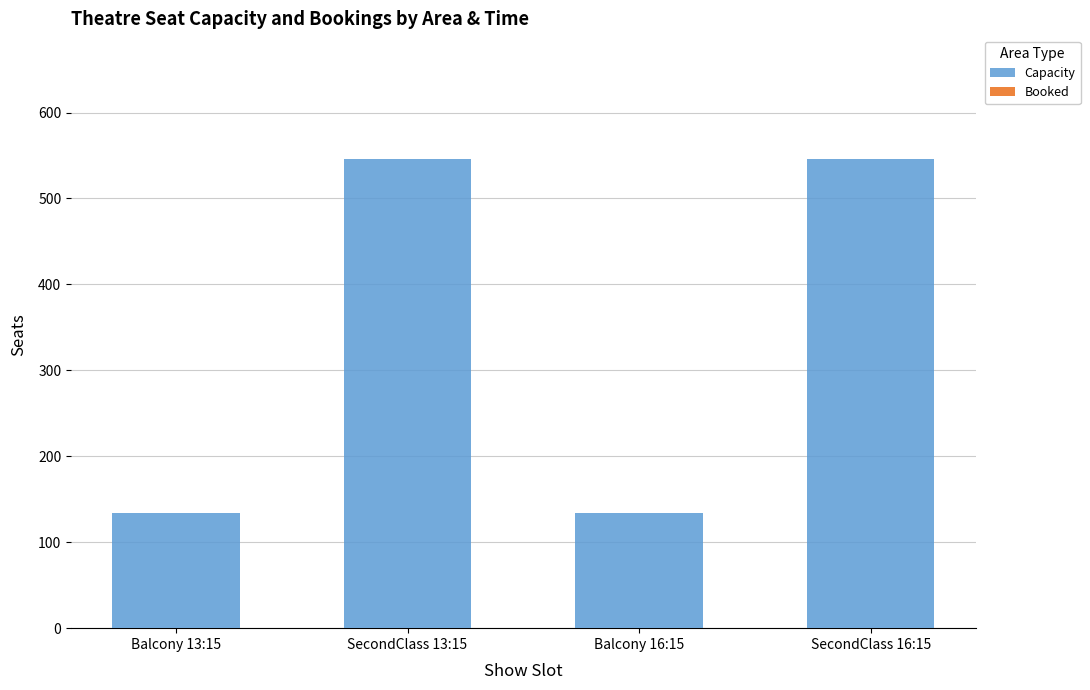

What is the smallest value displayed?

134